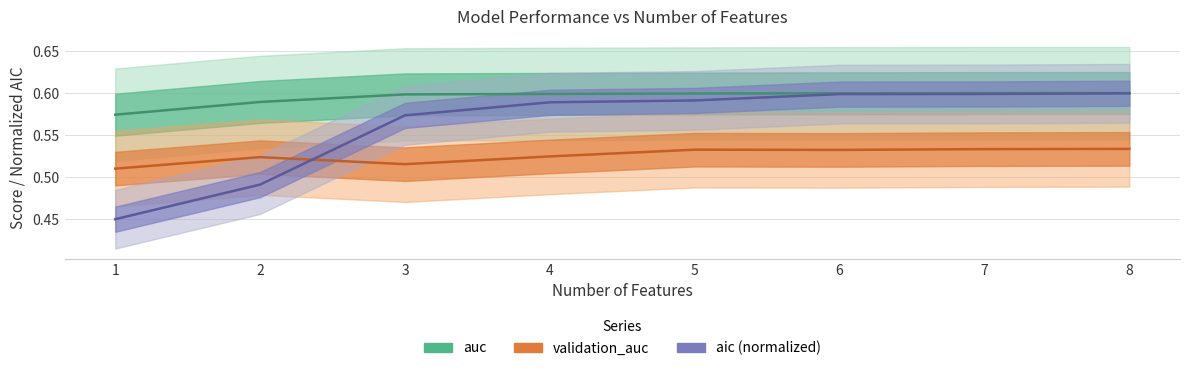

Does the chart have visible grid lines?

Yes